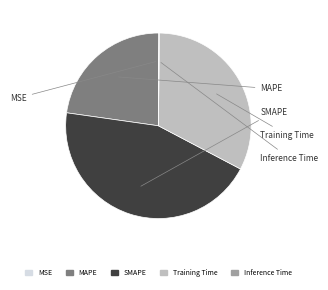

What percentage is the MAPE slice, to the nearest percent?

23%